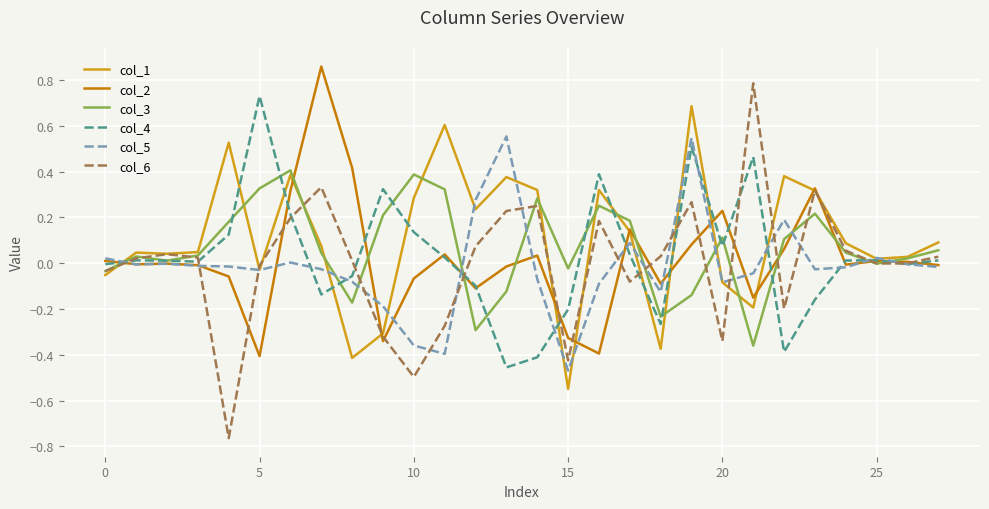

Which series has the widest spread of values?

col_6